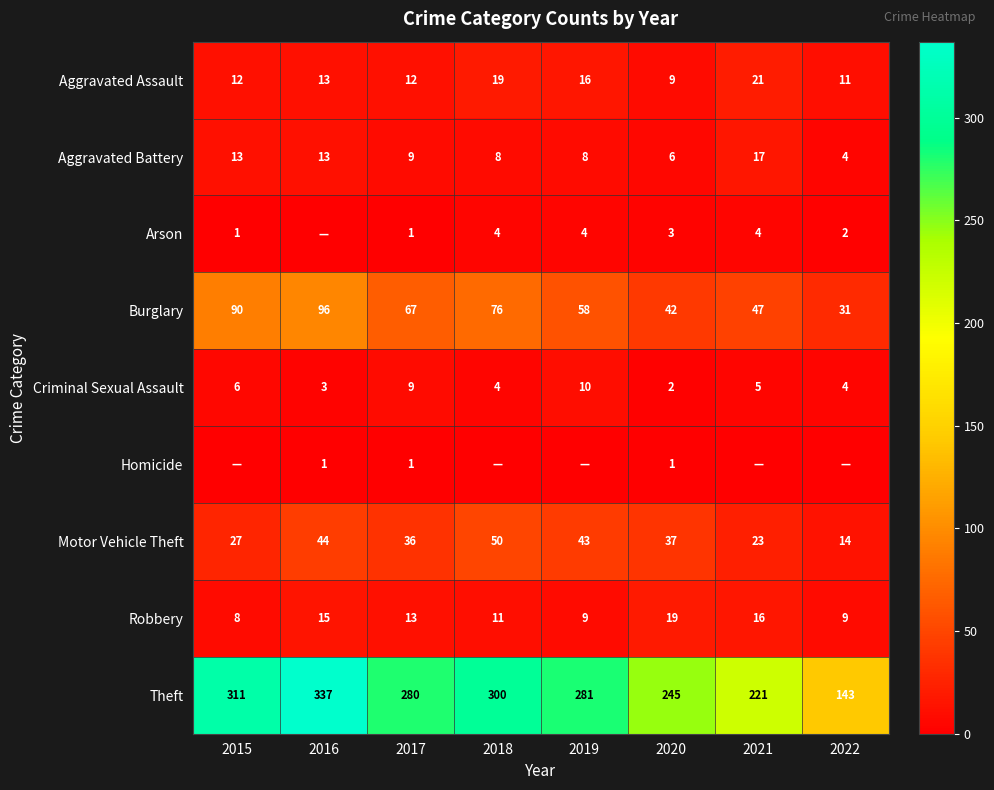

What is the greatest value displayed?

337